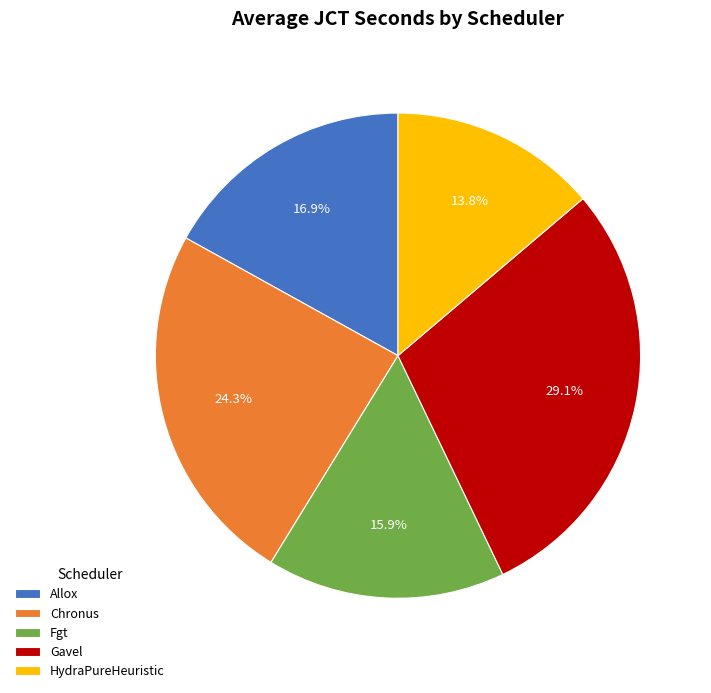

Rank the categories by value from highest to lowest.

Gavel, Chronus, Allox, Fgt, HydraPureHeuristic